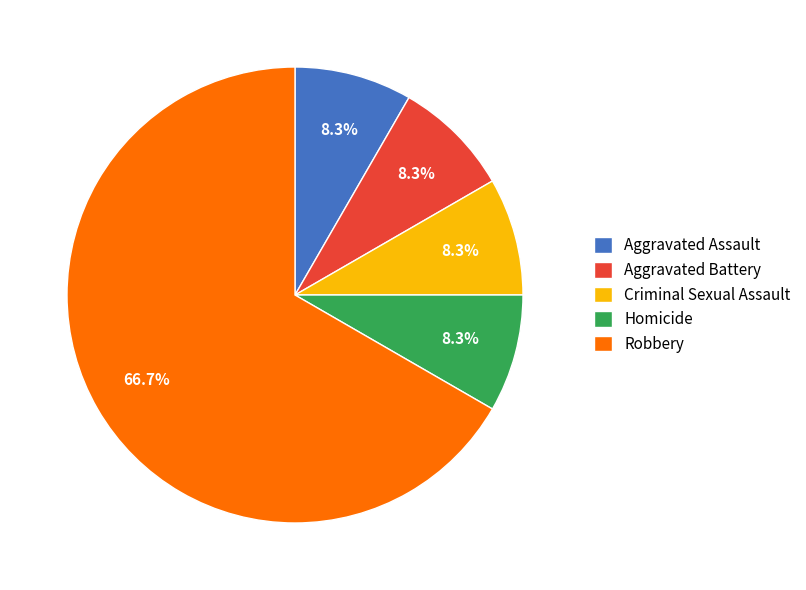

To the nearest percent, what portion does Aggravated Battery represent?

8%